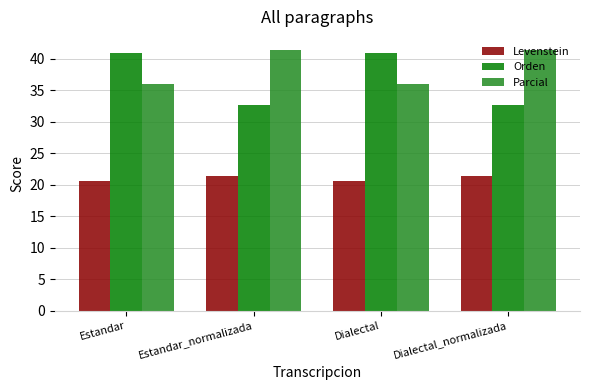

What is the total value across all series at Dialectal?

97.4